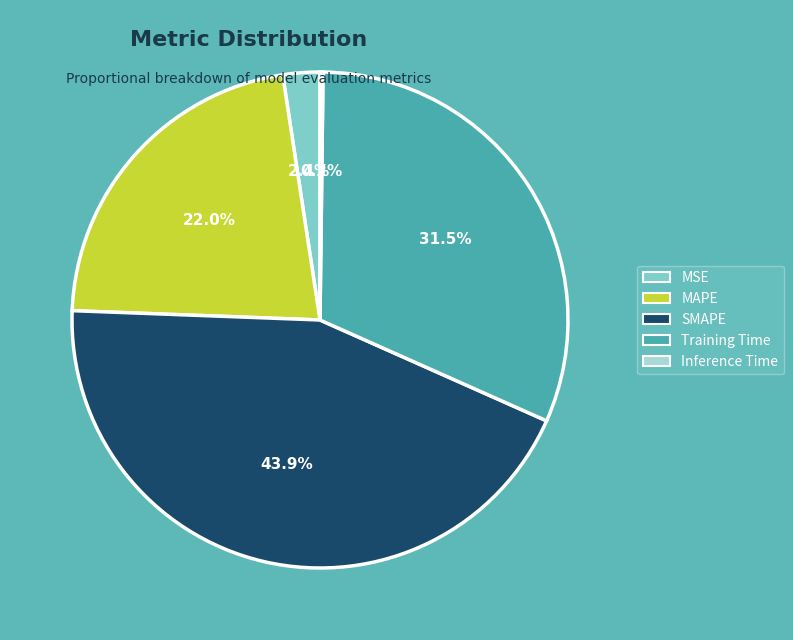

True or false: SMAPE accounts for 44% of the total.

True